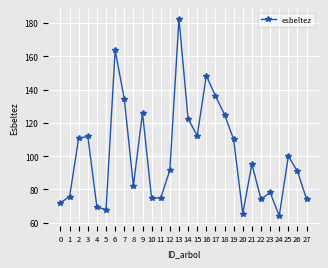

What is the sum of all values?

2834.4